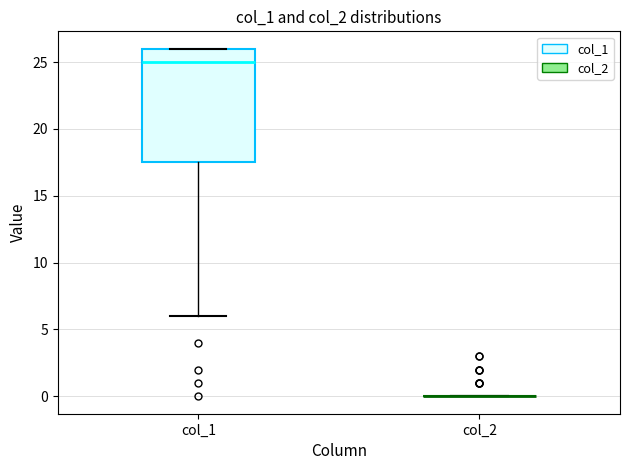

Where is the upper edge of the box for col_1 on the y-axis? The values are not printed on the chart, so give them approximately, as read against the axis.

26.0